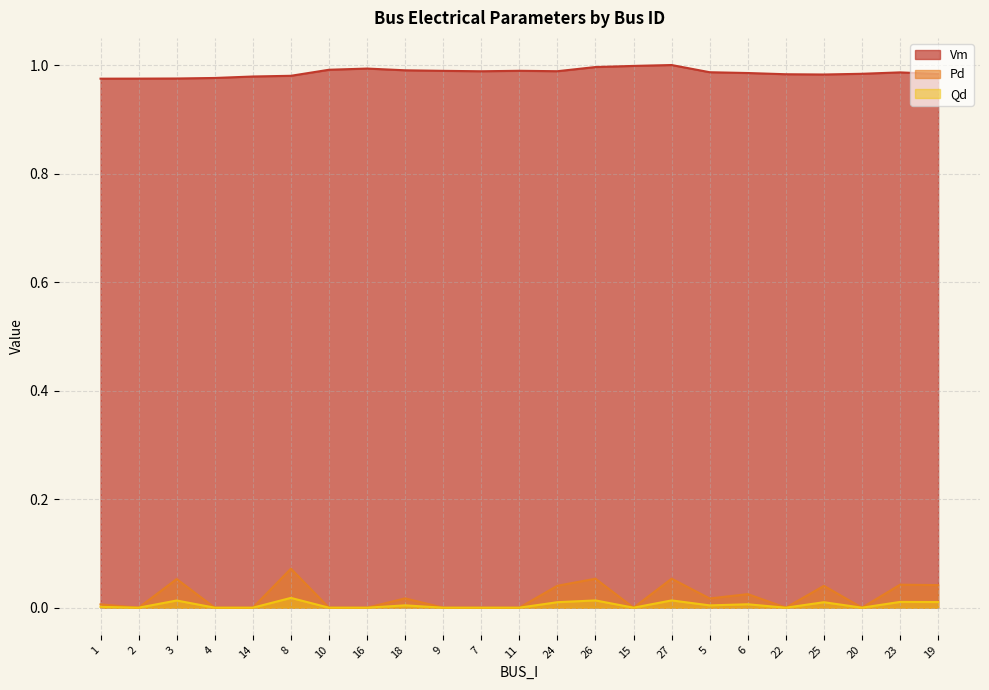

How many interior local valleys does the Vm series have?

3